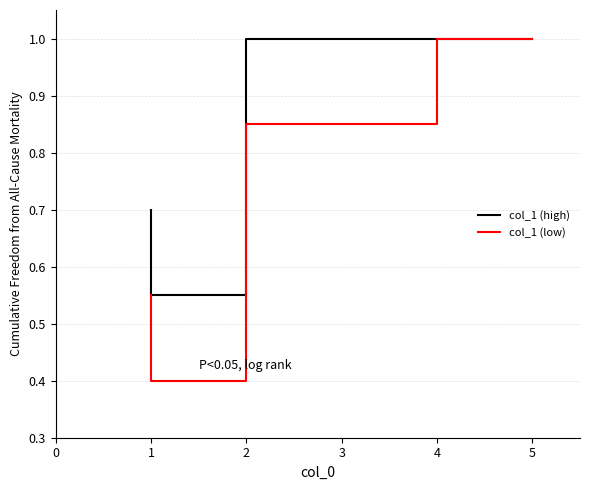

What are all the series names shown in the legend?

col_1 (high), col_1 (low)